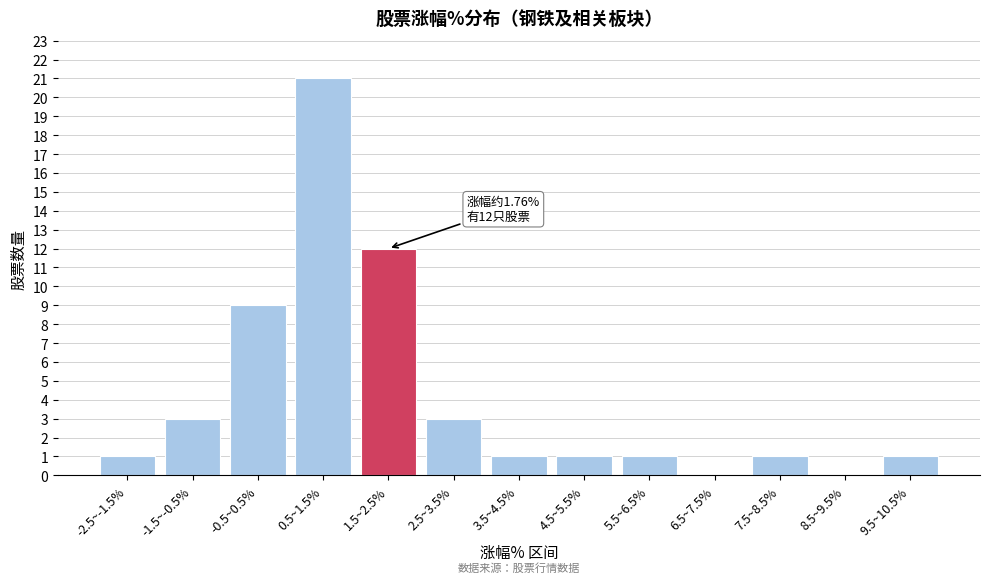

Reading right to left, transcribe all the data shown in this chart.

9.5~10.5%=1	8.5~9.5%=0	7.5~8.5%=1	6.5~7.5%=0	5.5~6.5%=1	4.5~5.5%=1	3.5~4.5%=1	2.5~3.5%=3	1.5~2.5%=12	0.5~1.5%=21	-0.5~0.5%=9	-1.5~-0.5%=3	-2.5~-1.5%=1